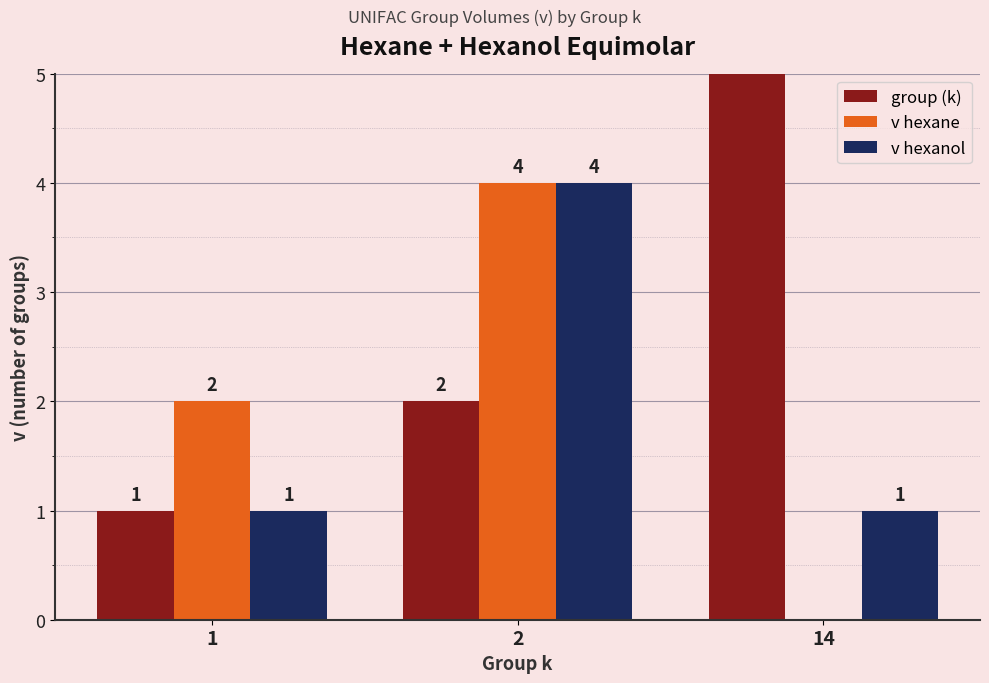

What is the approximate value of v hexane at 1?

2